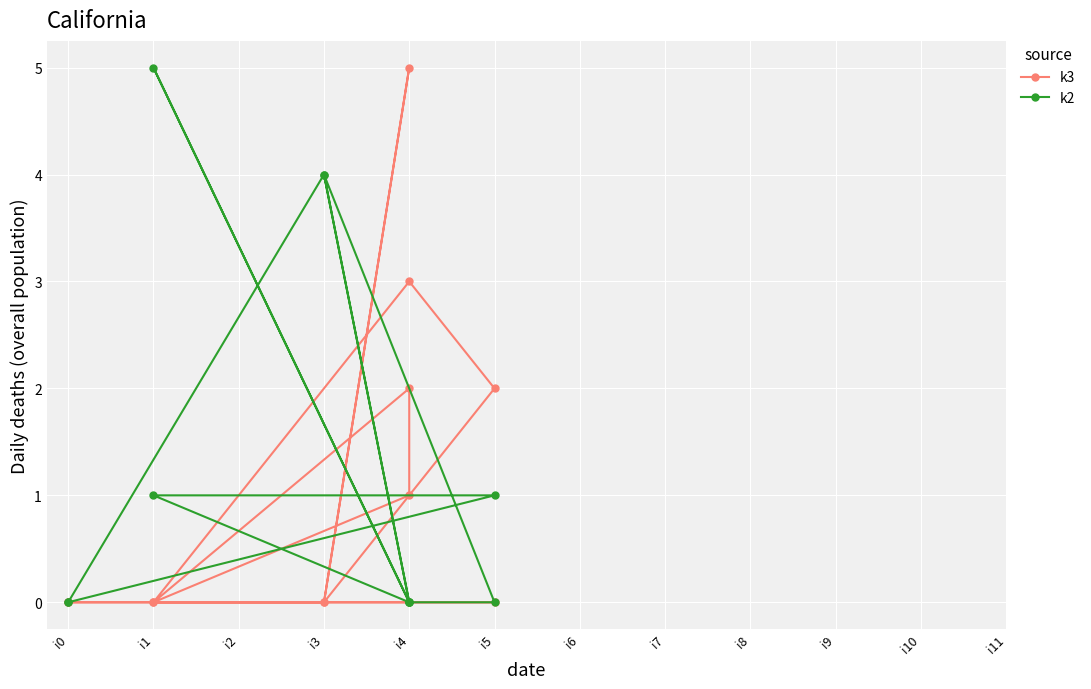

Rank the series by their maximum value, from highest to lowest.

k3, k2